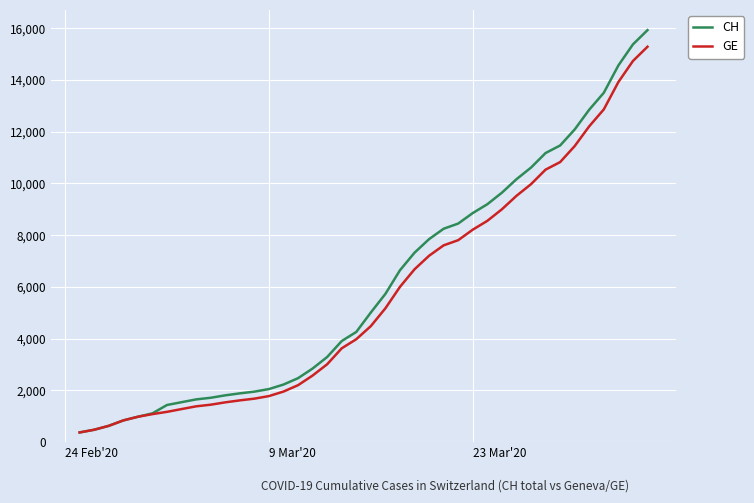

Which series has the widest spread of values?

CH